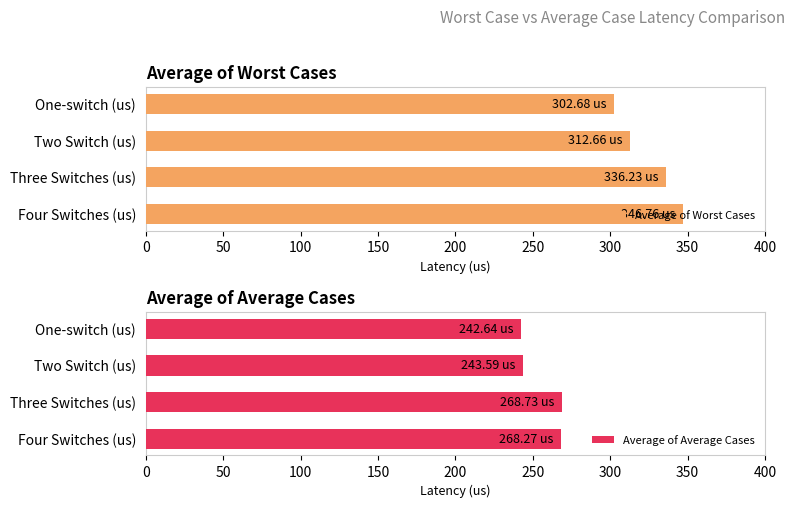

List the labels in order of Average of Worst Cases value, smallest first.

One-switch (us), Two Switch (us), Three Switches (us), Four Switches (us)